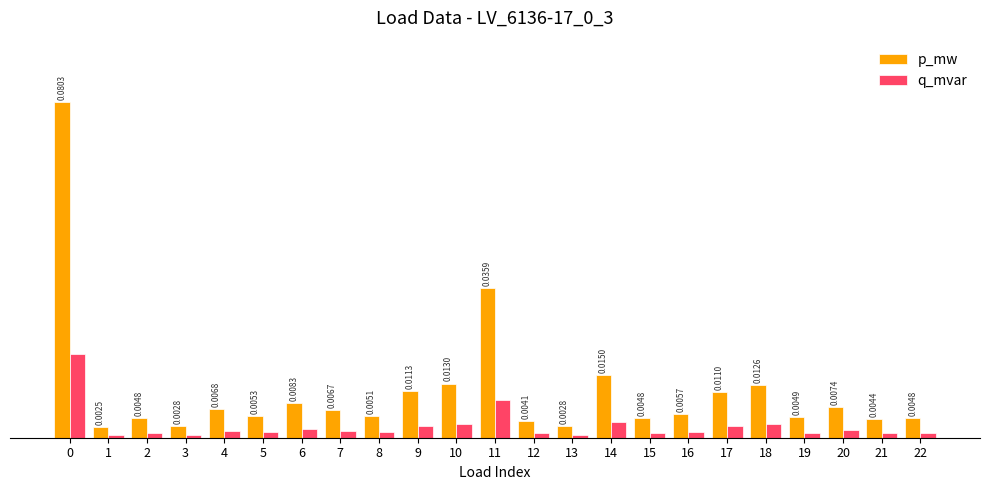

Which series has the largest total across all categories?

p_mw